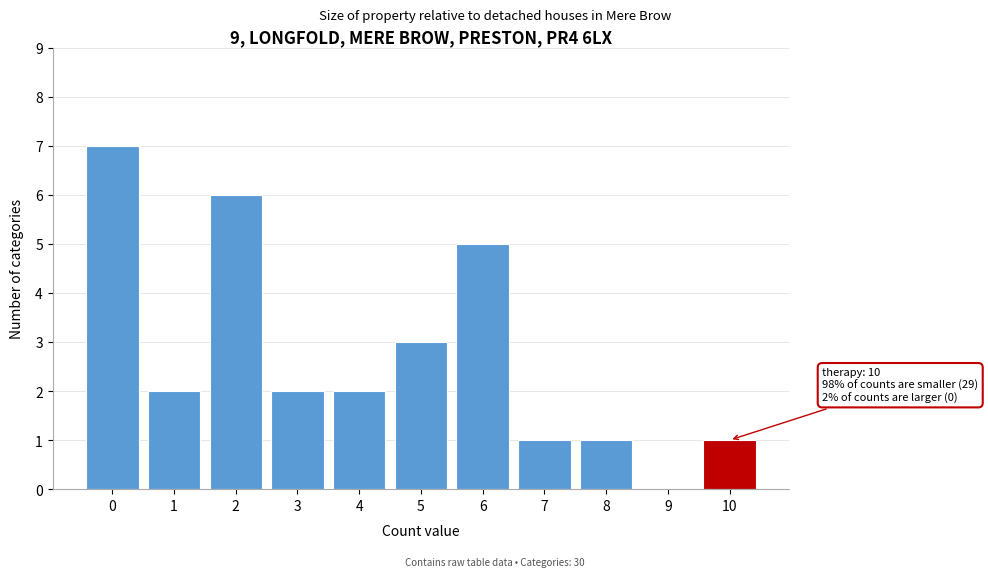

Reading left to right, what are all the values shown in this chart?

0=7	1=2	2=6	3=2	4=2	5=3	6=5	7=1	8=1	9=0	10=1